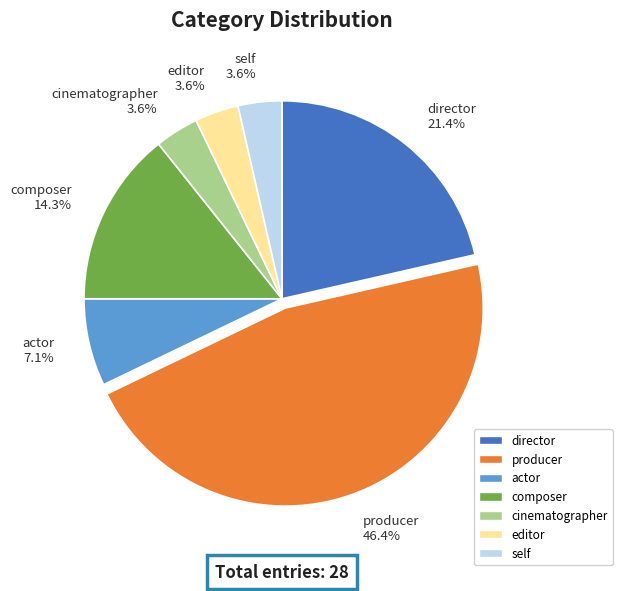

Is editor the majority of the pie?

No